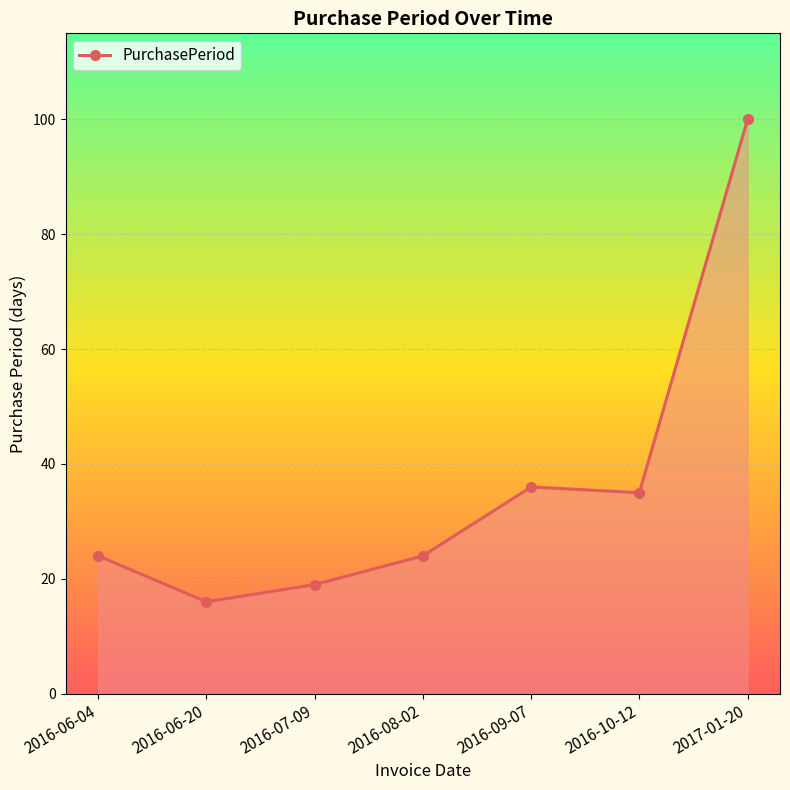

How many distinct data groups are displayed?

1